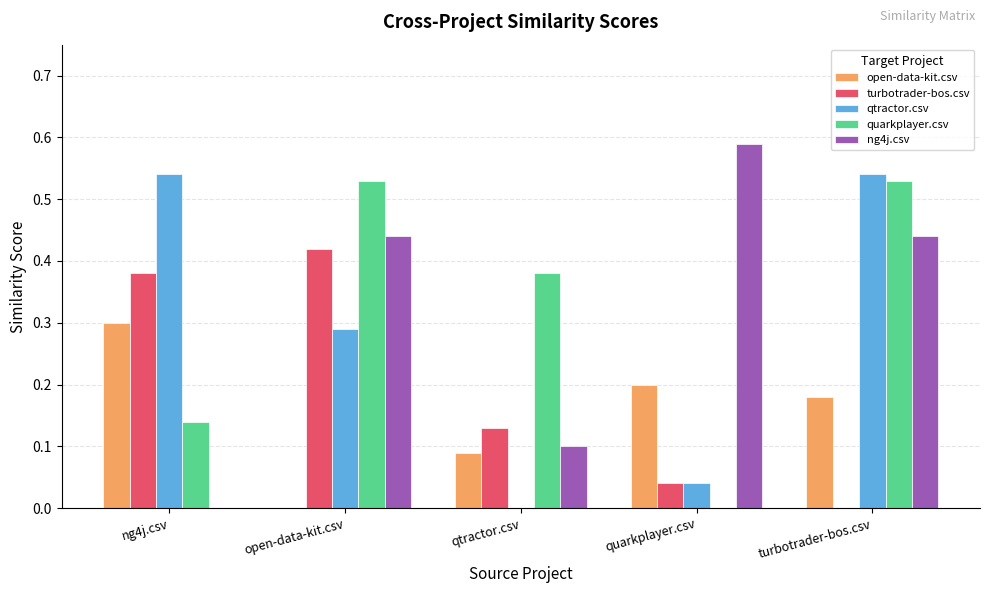

What is the sum of all ng4j.csv values?

1.6